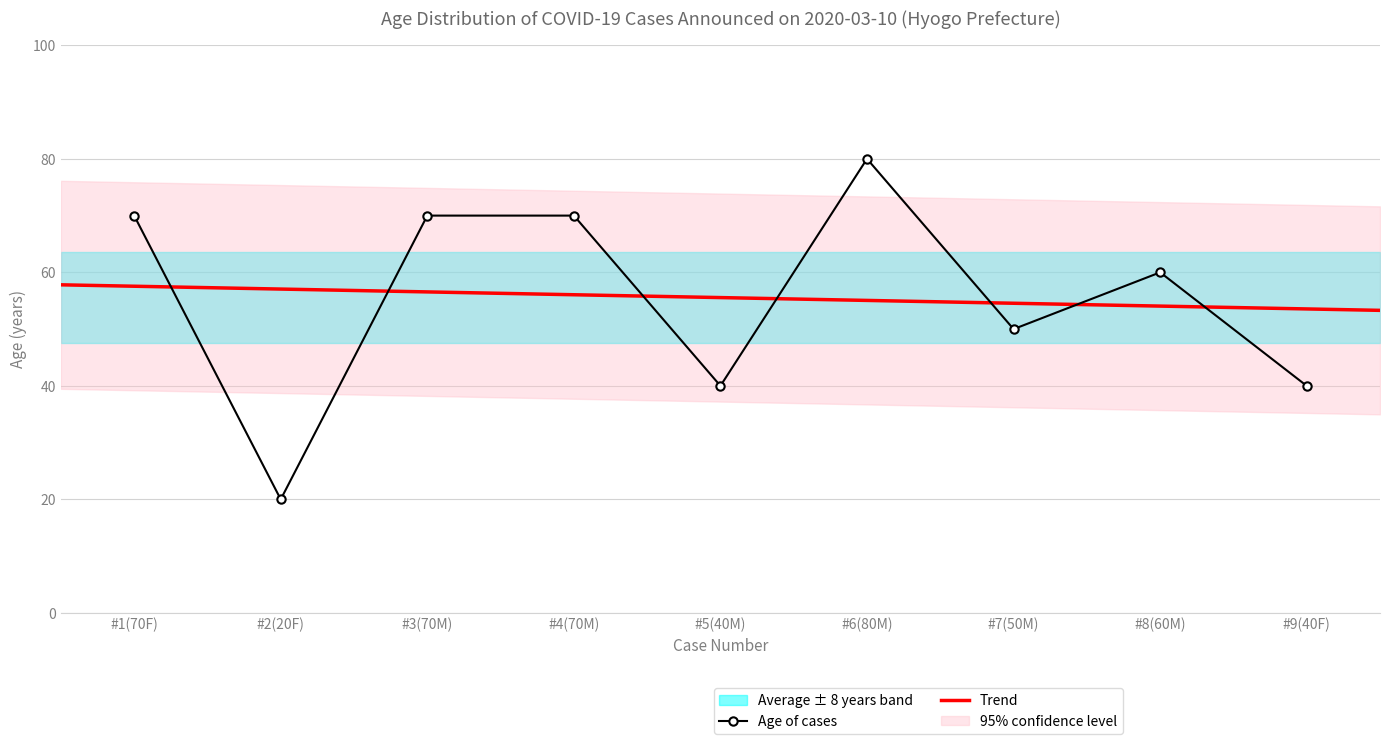

True or false: there are more than 2 points higher than both neighbors.

False